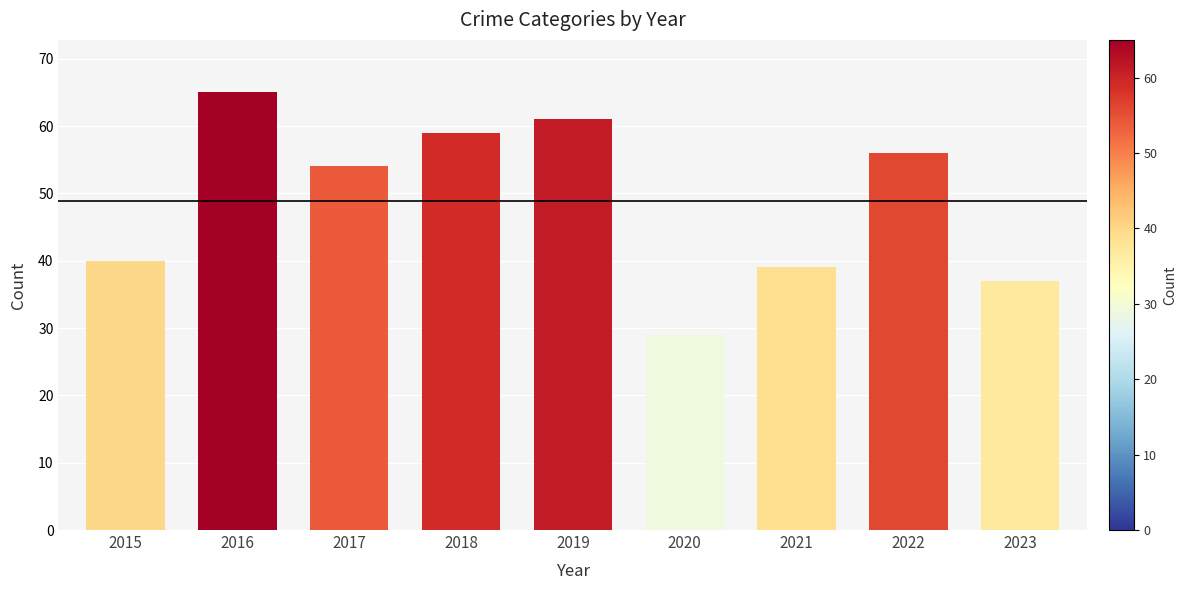

Approximately how many times larger is the value at 2022 compared to 2018?

0.9